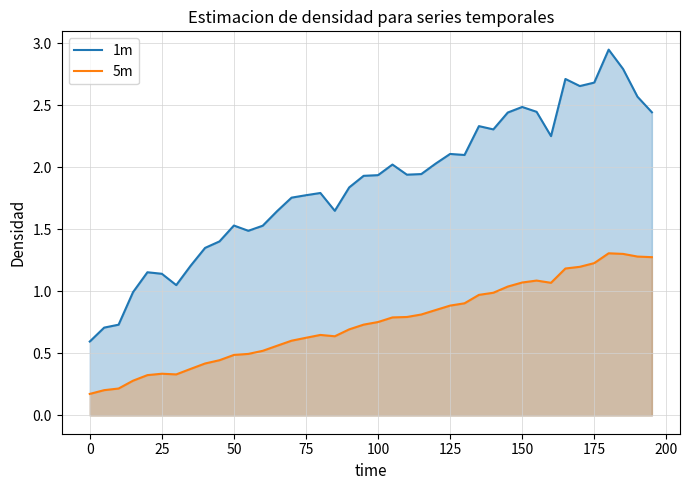

The value of 5m at 25 is 0.5. True or false?

False